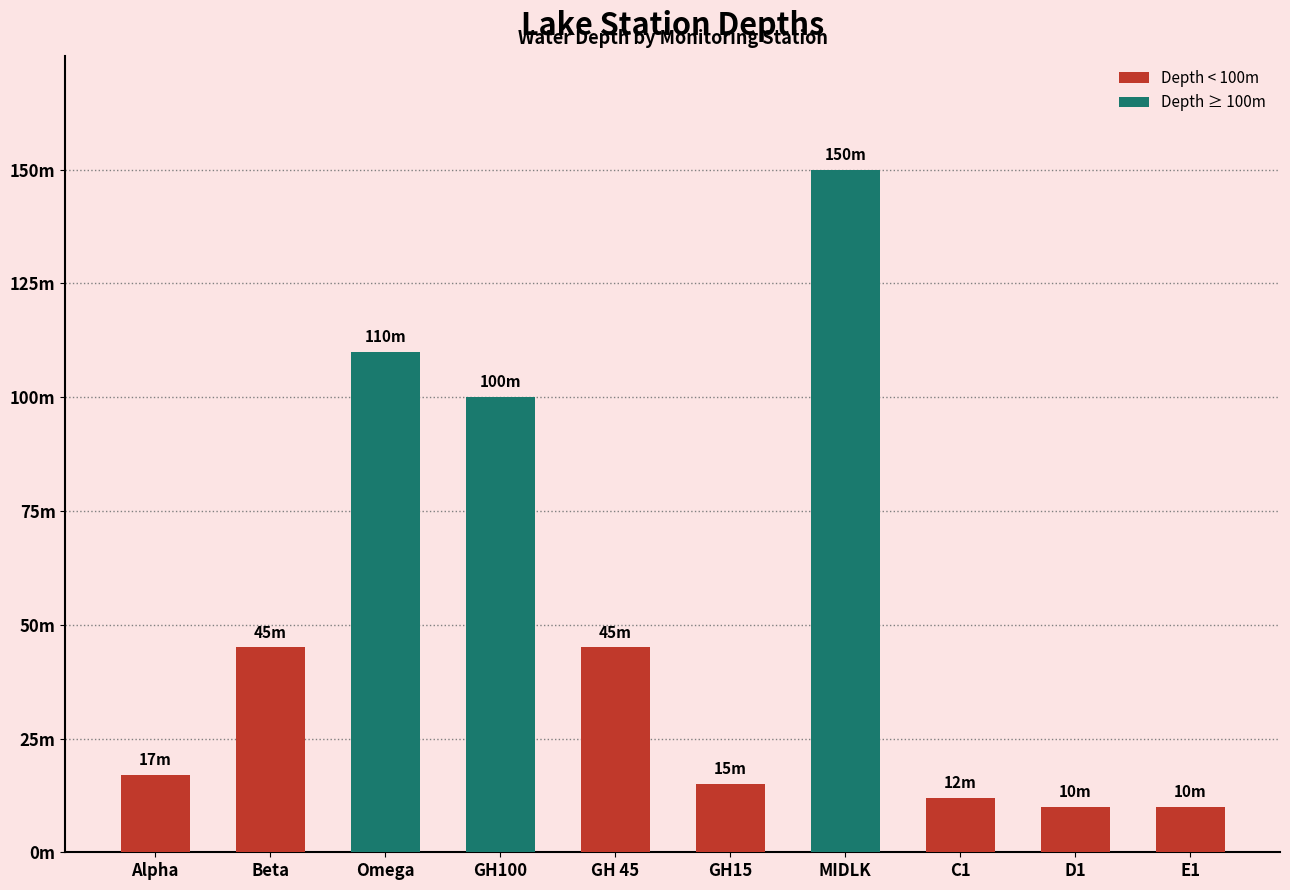

List the labels in order of value, smallest first.

D1, E1, C1, GH15, Alpha, Beta, GH 45, GH100, Omega, MIDLK